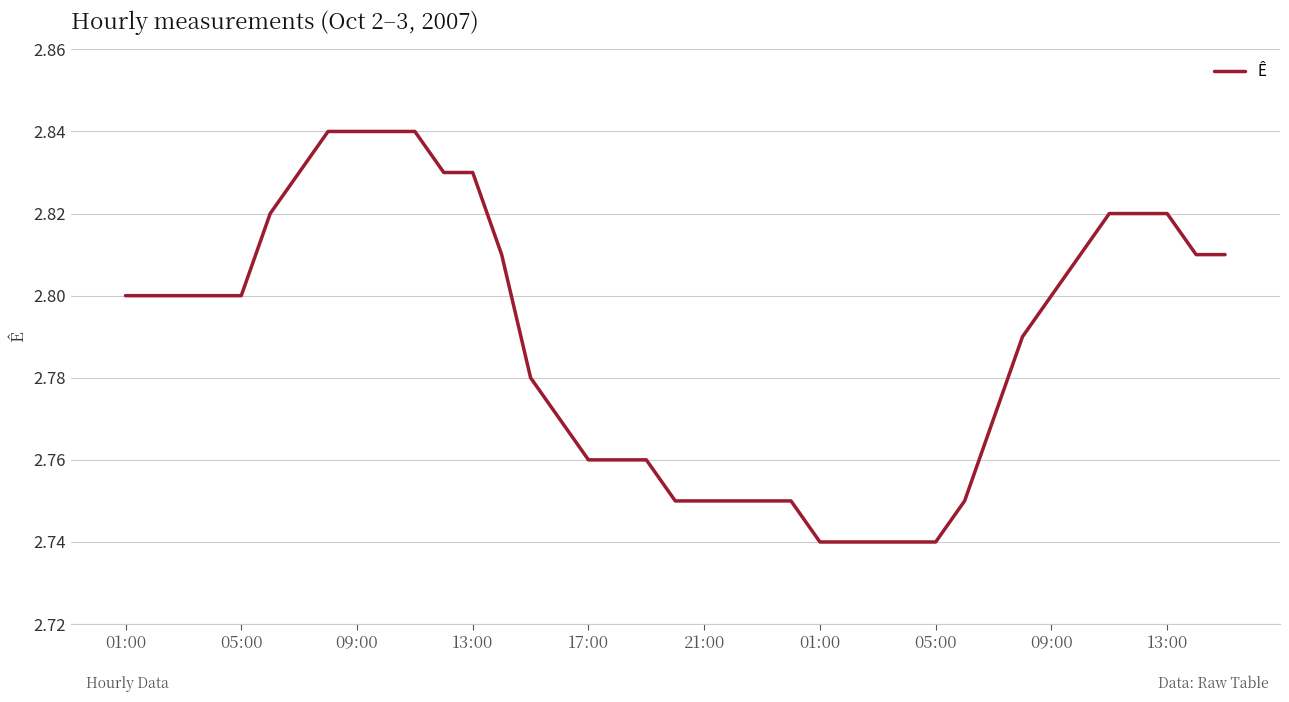

Does the chart display data point markers on the line(s)?

No